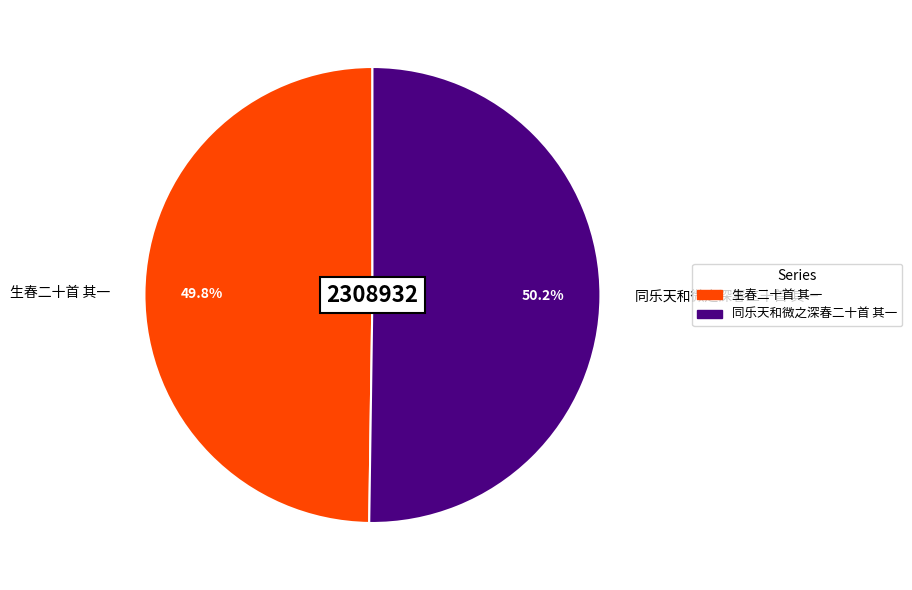

Is it true that 同乐天和微之深春二十首 其一 is 50% of the pie?

True